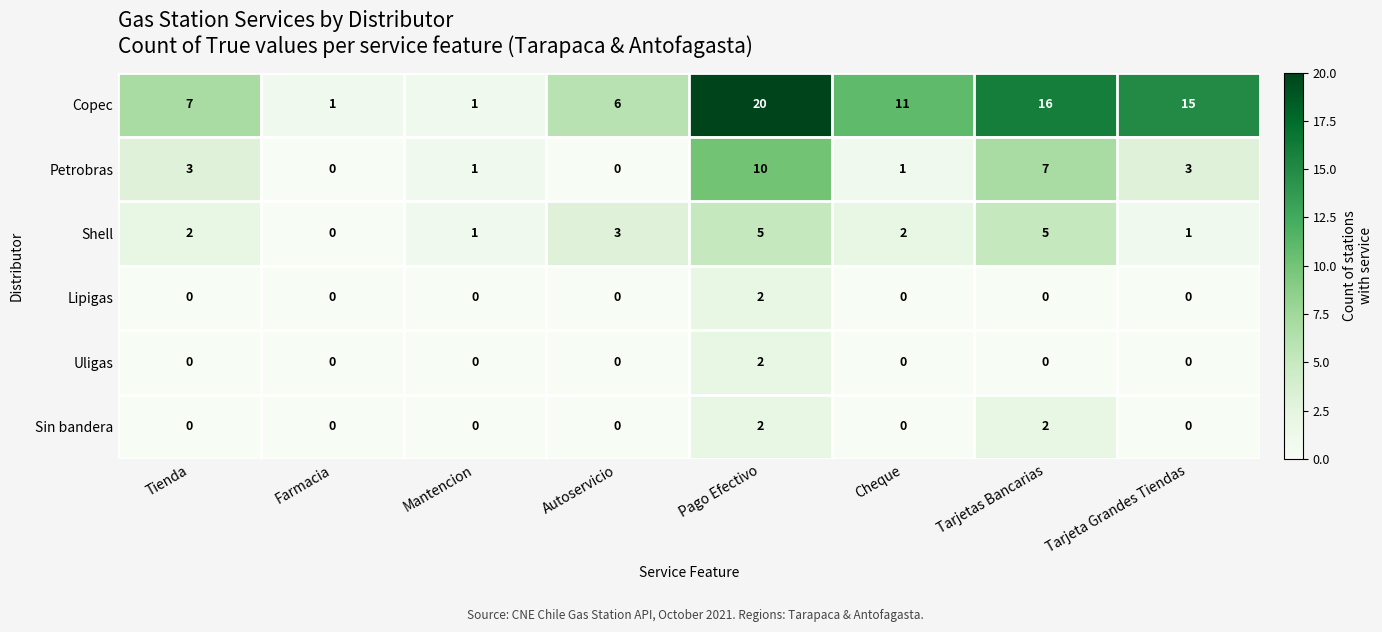

What is the total value across all series at Tienda?

12